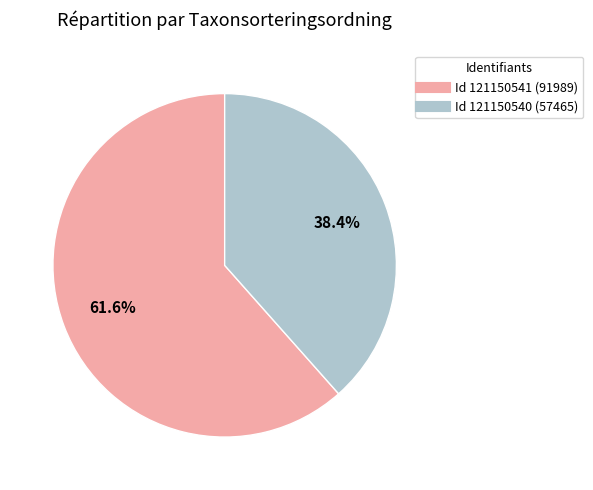

Is there a majority slice in this chart?

Yes